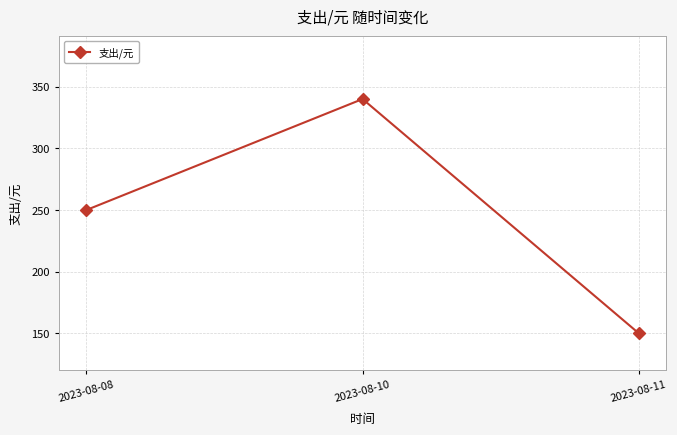

What is the value of the 2nd point from the left?

340